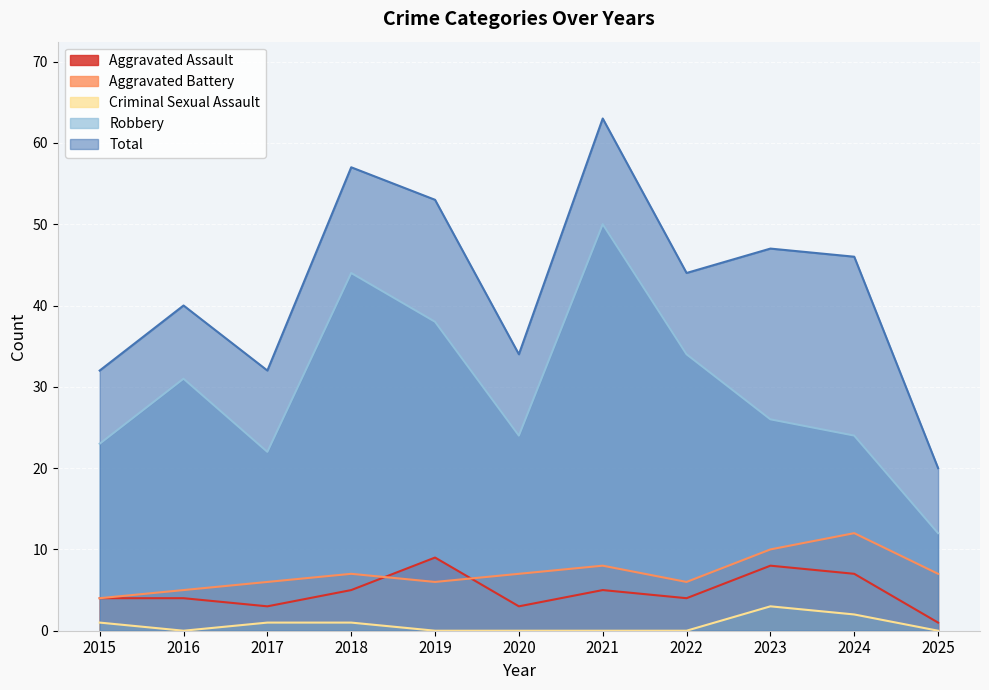

How many data points in Aggravated Battery are less than 7?

5